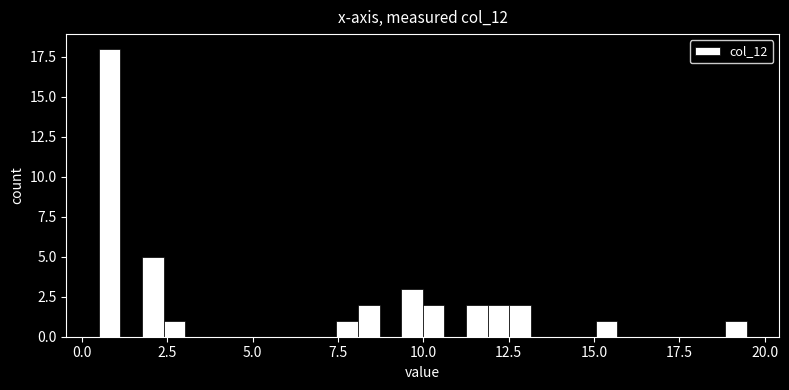

Around what value on the x-axis is the tallest bar? Give the approximate position of its centre, as read against the axis.

1.0